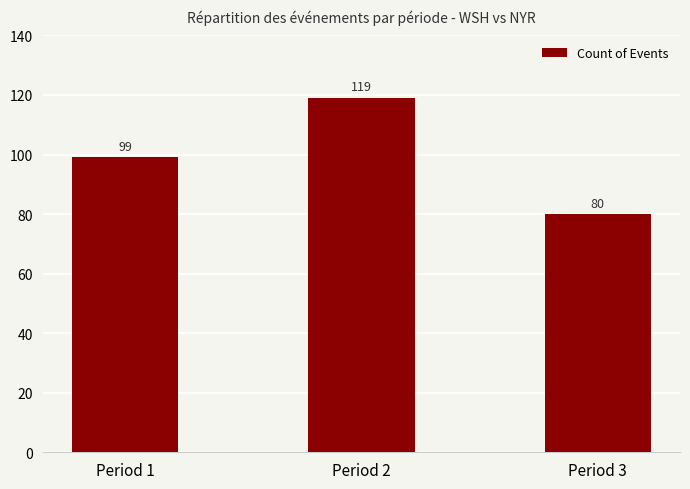

What is the value of the 3rd bar from the left?

80